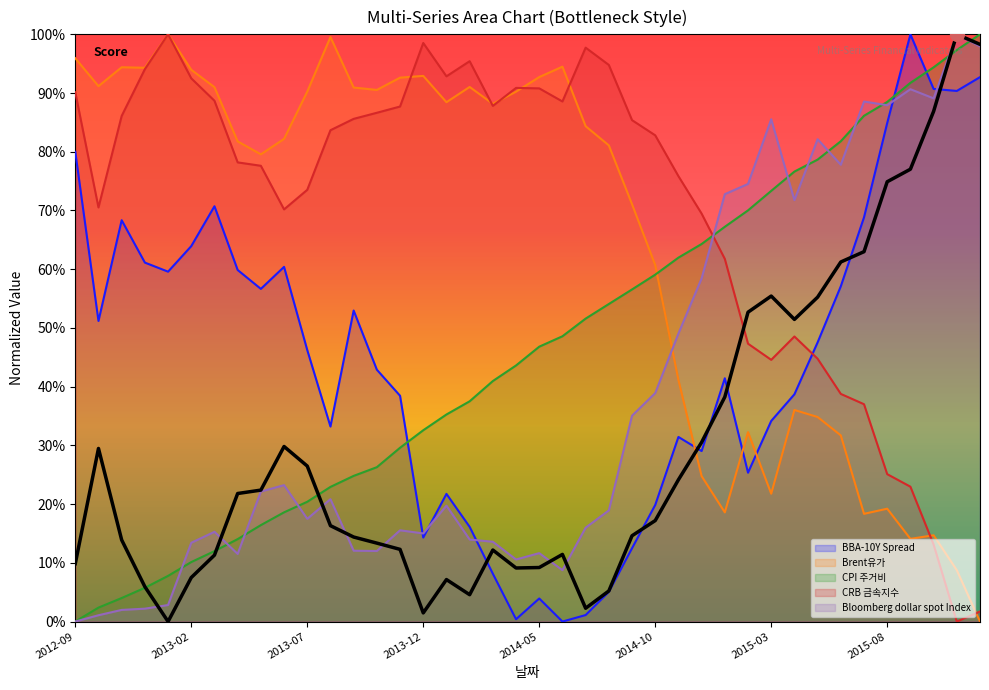

How many values in Brent유가 are above zero?

39